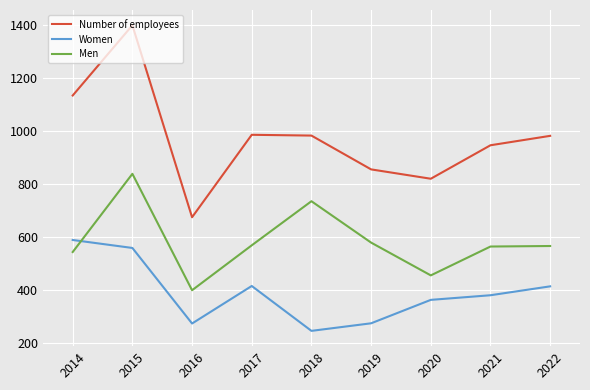

At which category does Men reach its first local peak?

2015